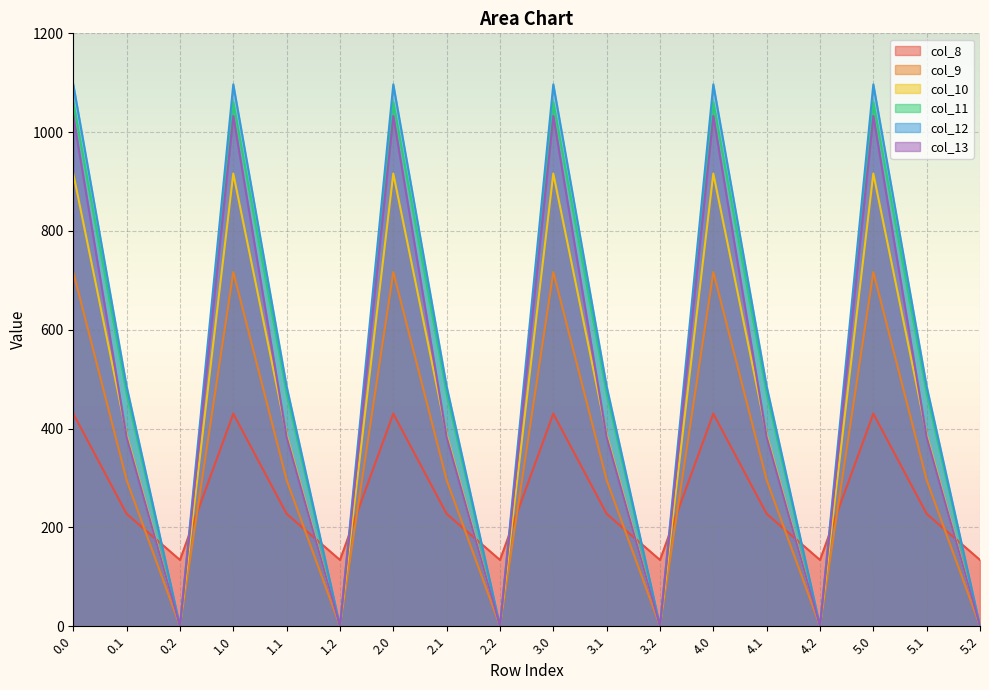

How many interior local peaks does the col_12 series have?

5